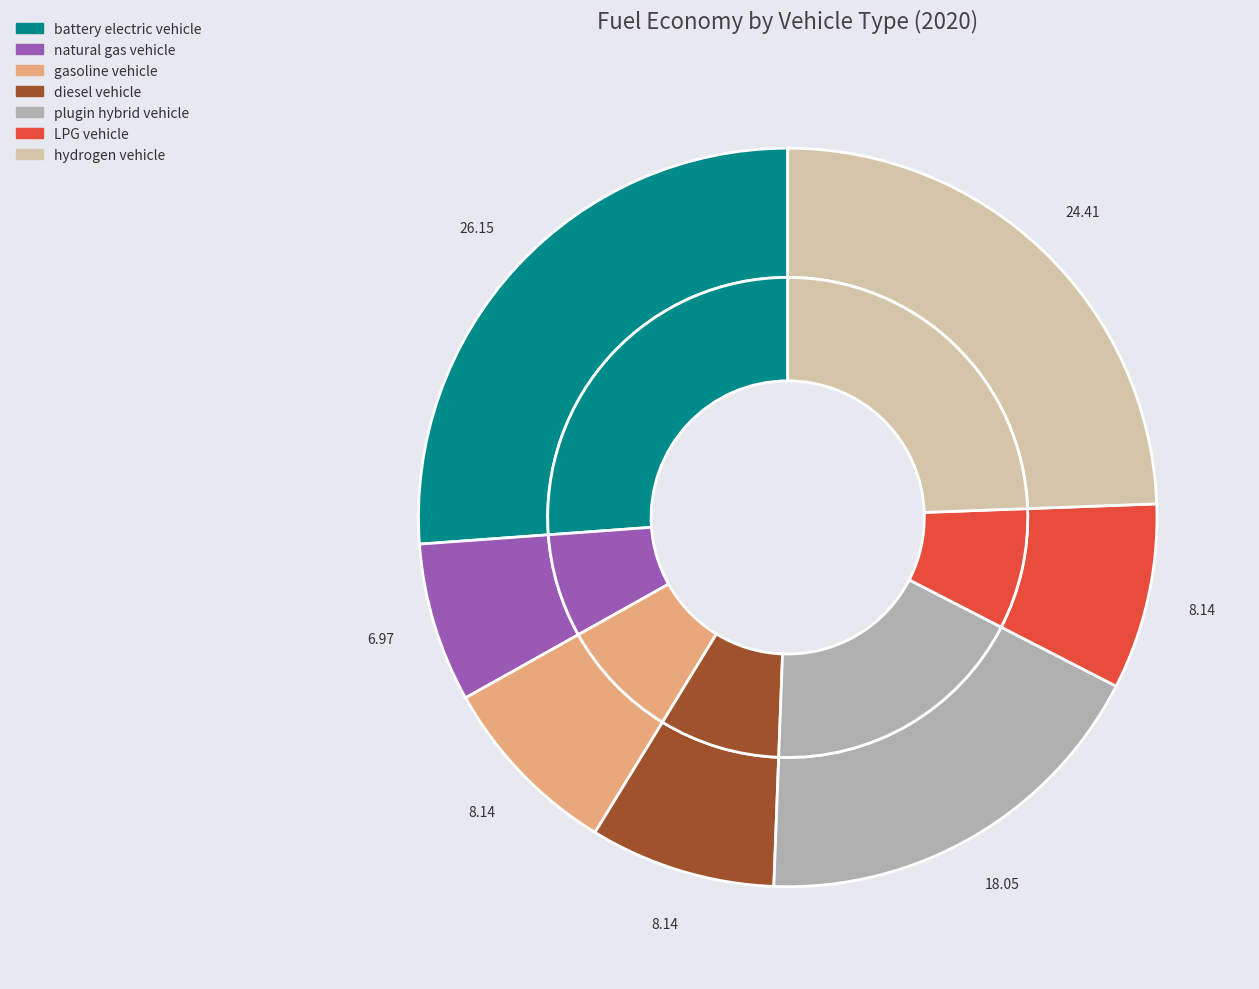

To the nearest percent, what is the difference between the largest and smallest slice percentages?

19%